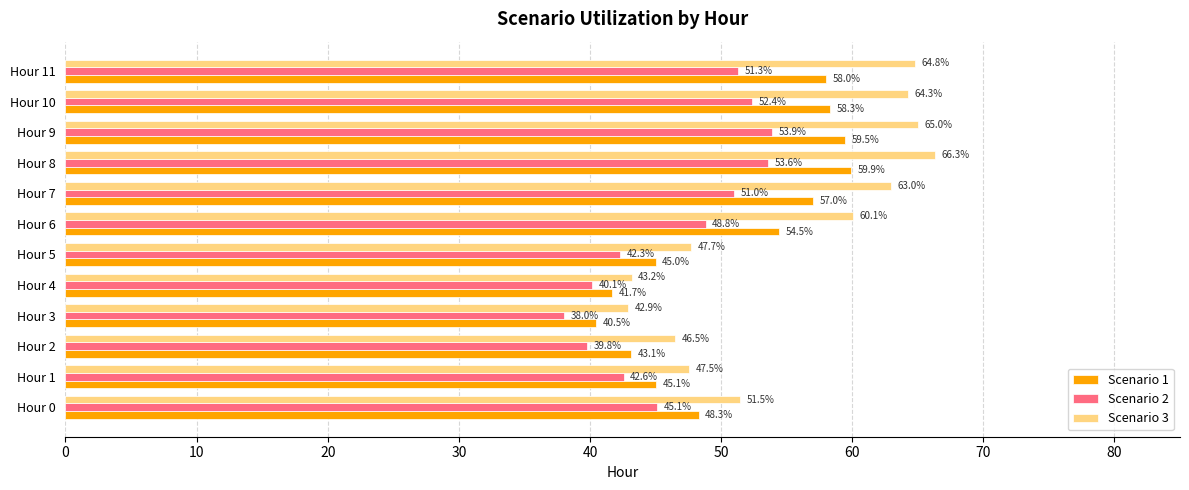

At which label does Scenario 2 reach its minimum?

Hour 3